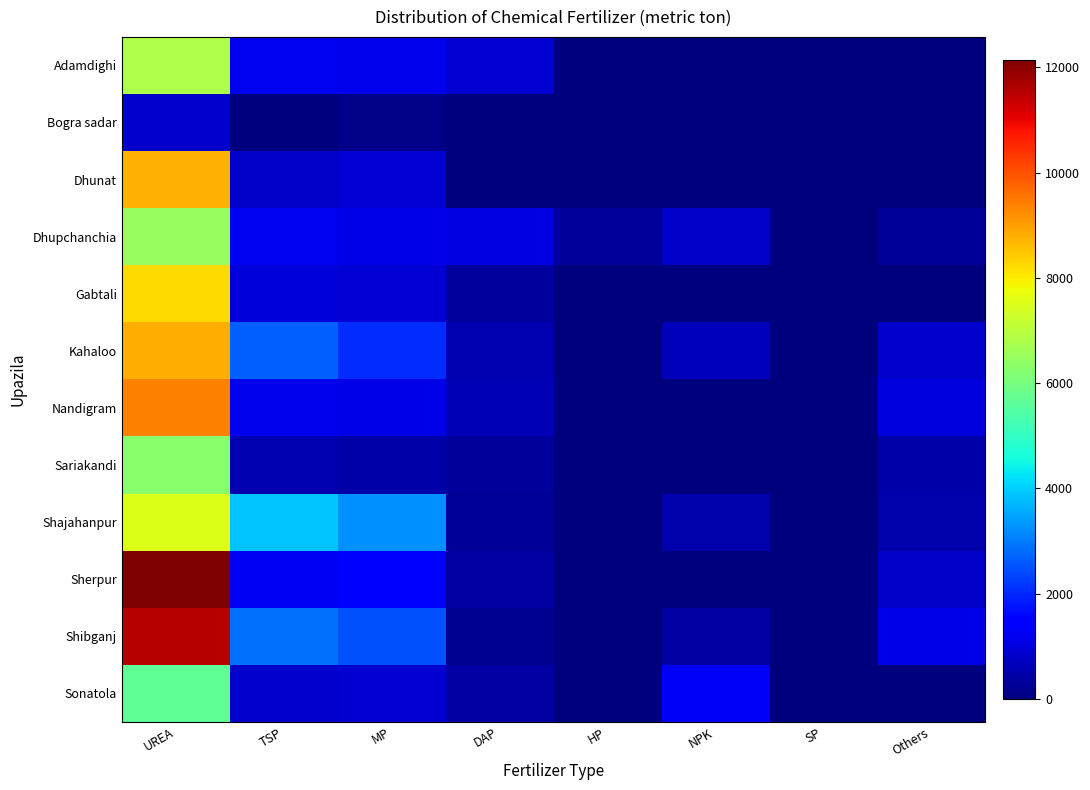

At which category is the sum across all series the highest?

UREA